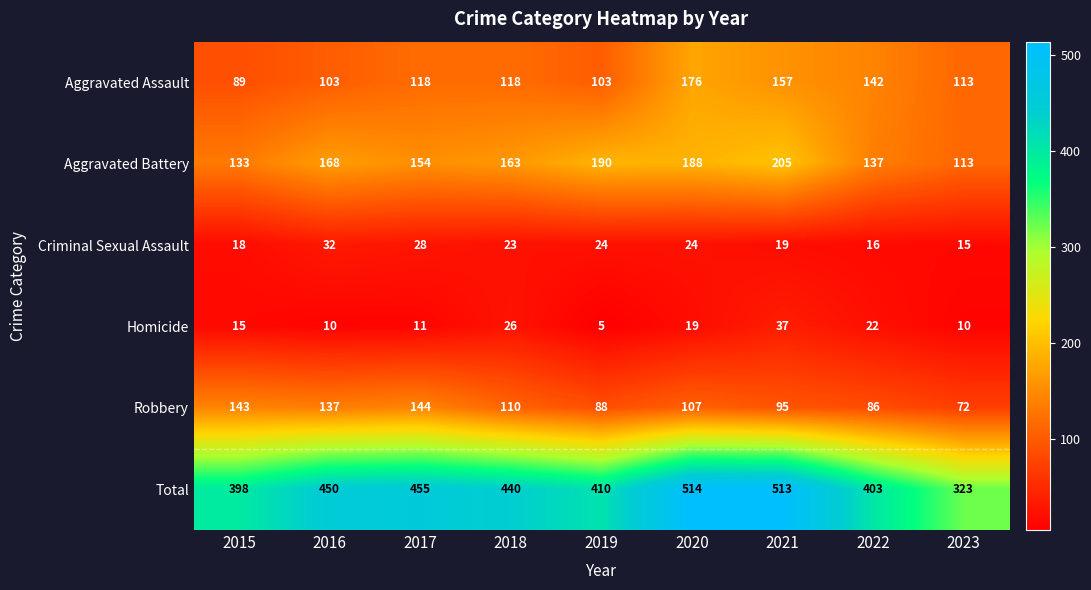

What is the difference between the Aggravated Assault values at 2019 and 2017?

15